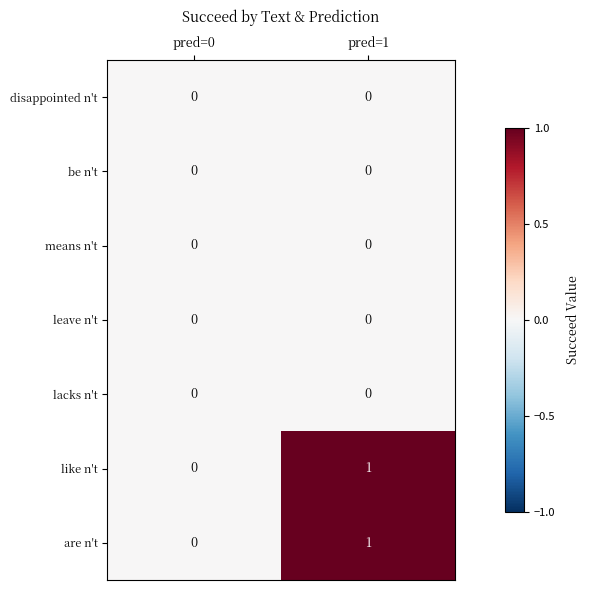

Which category has the lowest value in the like n't series?

pred=0